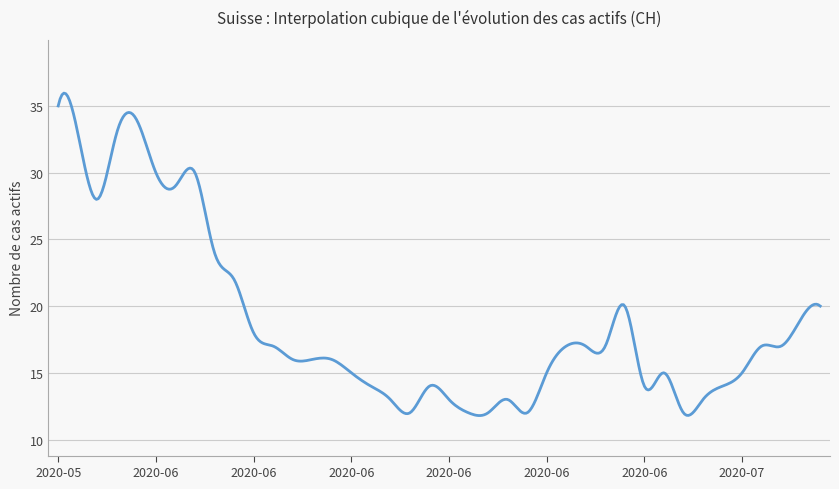

What is the difference between the maximum and minimum values?

24.2